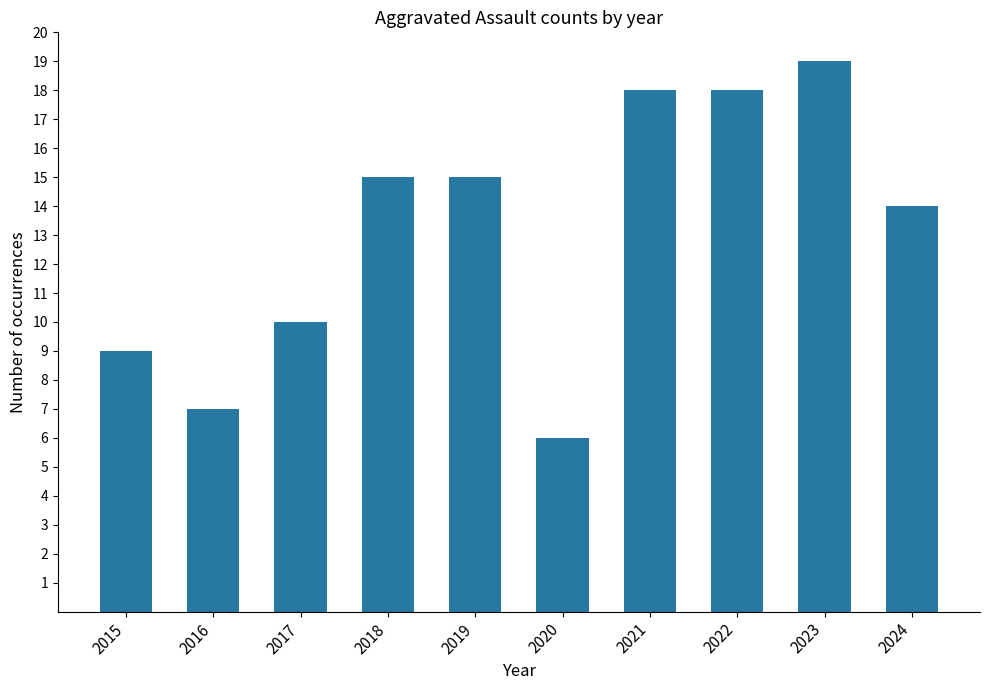

The chart shows a value of 13 at 2023. True or false?

False